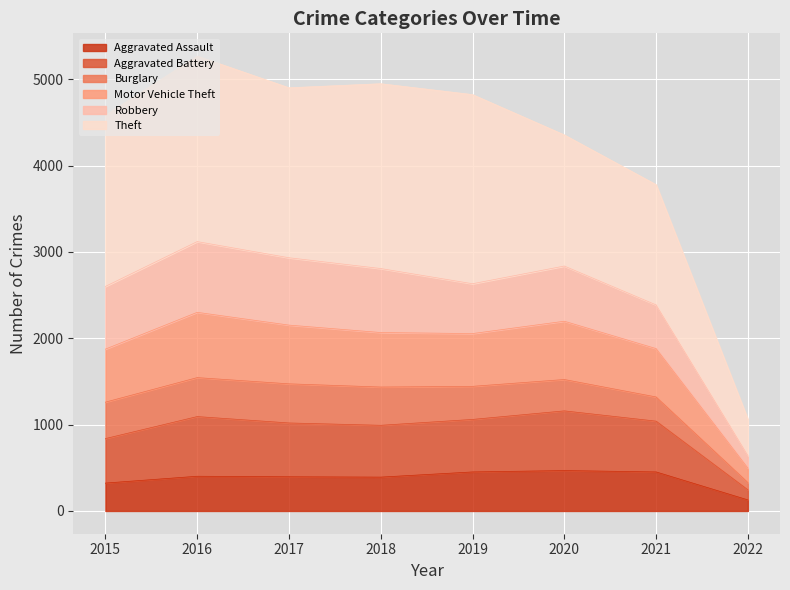

Where is Aggravated Battery nearest to the value 936?

2015